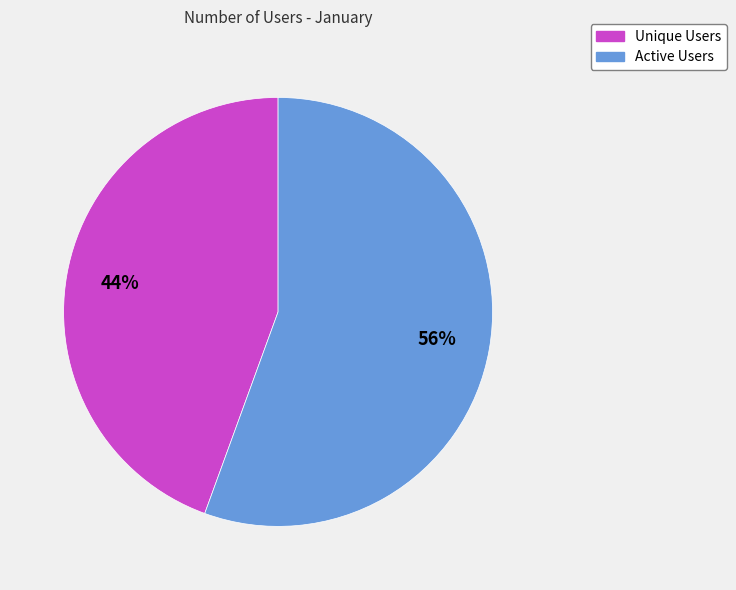

To the nearest percent, what is the combined percentage of Active Users and Unique Users?

100%